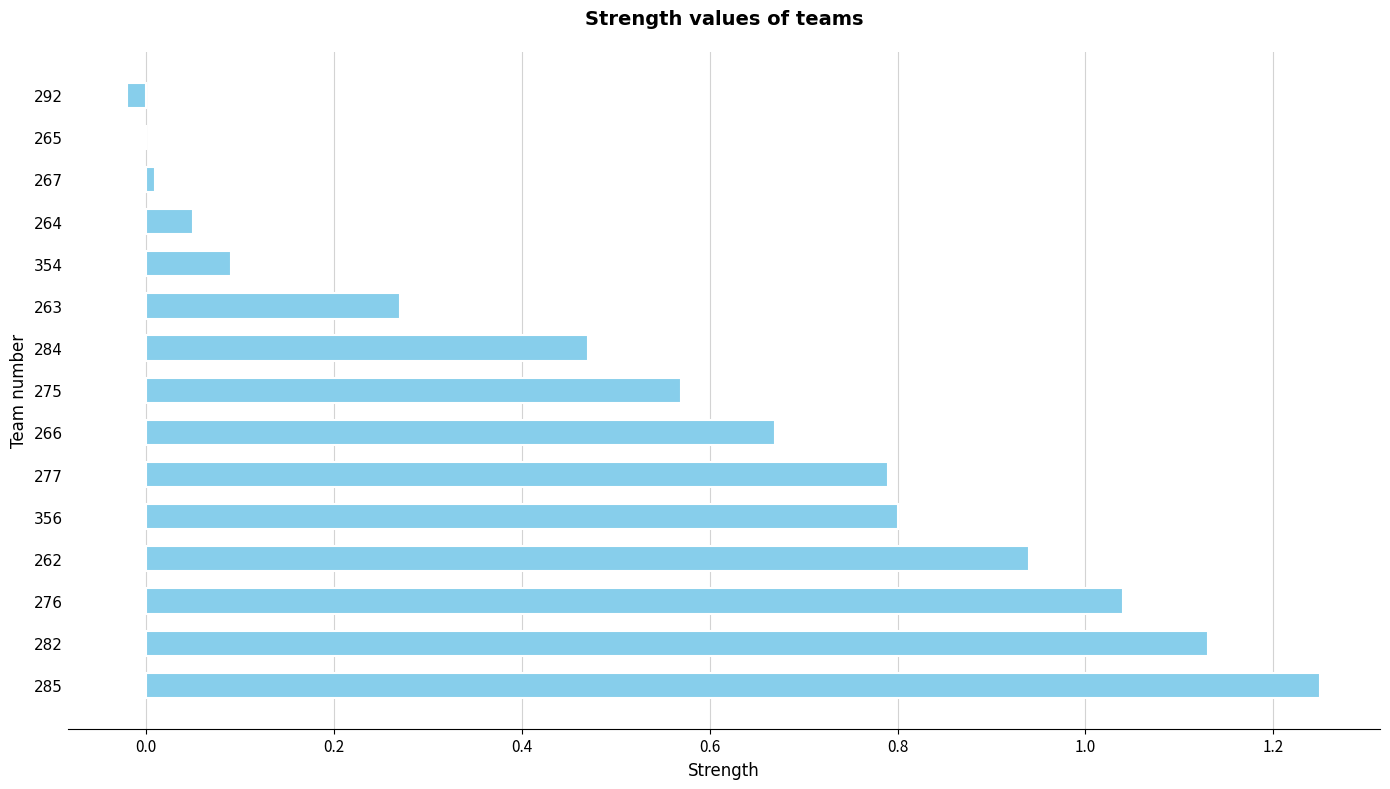

What is the sum of the values at 276 and 275?

1.6